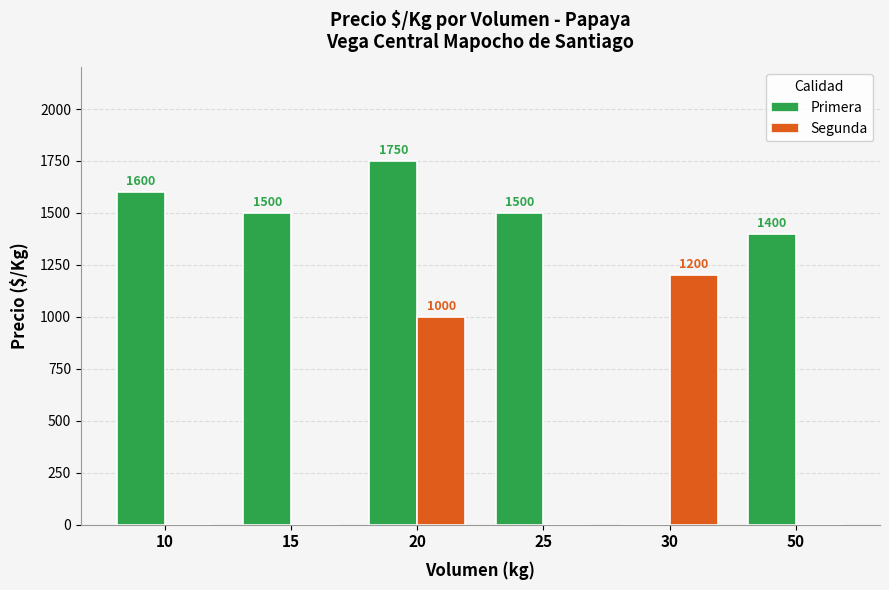

Reading left to right, what are all the values shown in this chart?

Primera: 1600	1500	1750	1500	0	1400
Segunda: 0	0	1000	0	1200	0